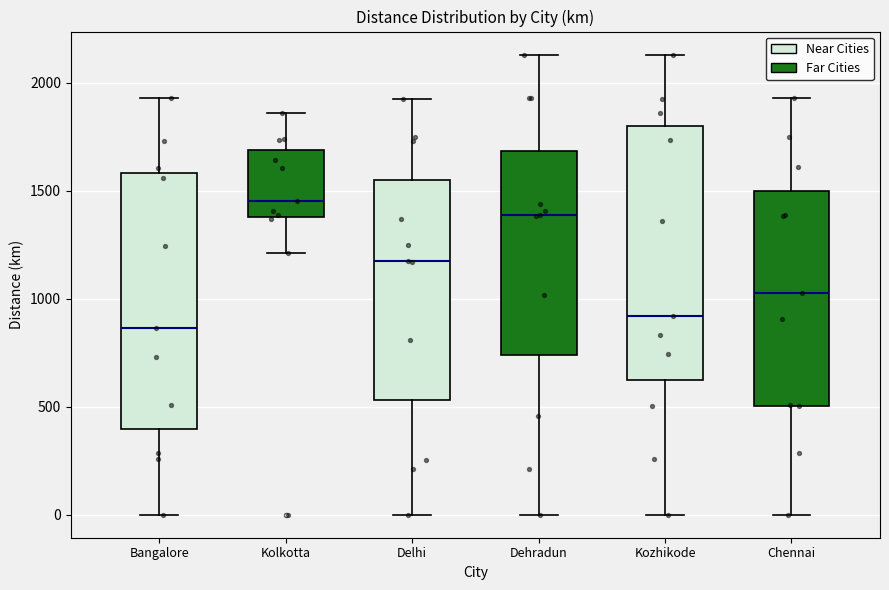

Reading left to right, read every box against the y-axis: the position of its median line, the range the box covers, and the ends of its whiskers. The values are not printed on the chart, so give them approximately, as read against the axis.

Bangalore: median 850, box 400 to 1600, whiskers 0 to 1950
Kolkotta: median 1450, box 1400 to 1700, whiskers 1200 to 1850
Delhi: median 1150, box 550 to 1550, whiskers 0 to 1950
Dehradun: median 1400, box 750 to 1700, whiskers 0 to 2150
Kozhikode: median 900, box 600 to 1800, whiskers 0 to 2150
Chennai: median 1050, box 500 to 1500, whiskers 0 to 1950